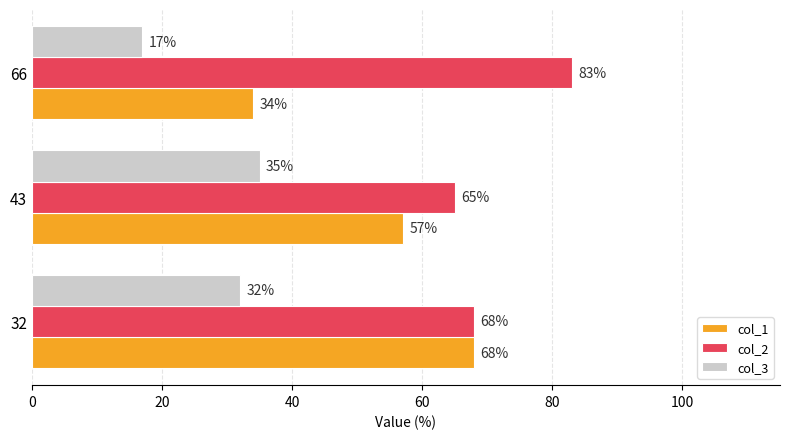

List the series in order of their overall mean, lowest first.

col_3, col_1, col_2